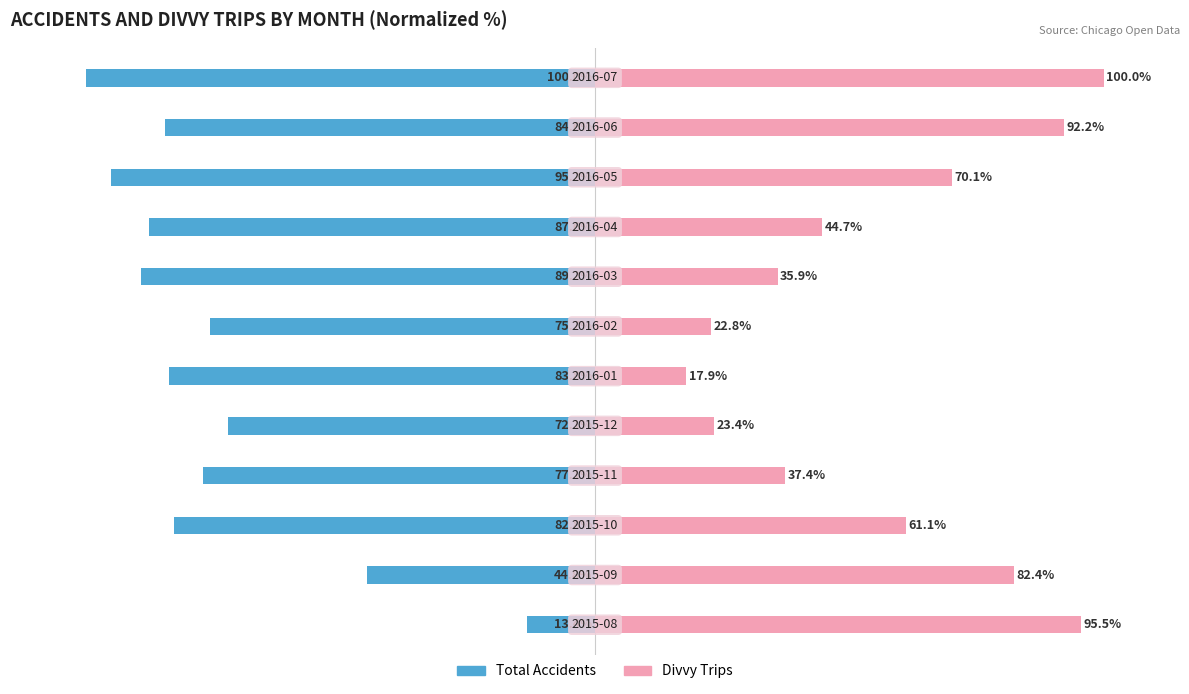

What is the sum of all Divvy Trips values?

683.4